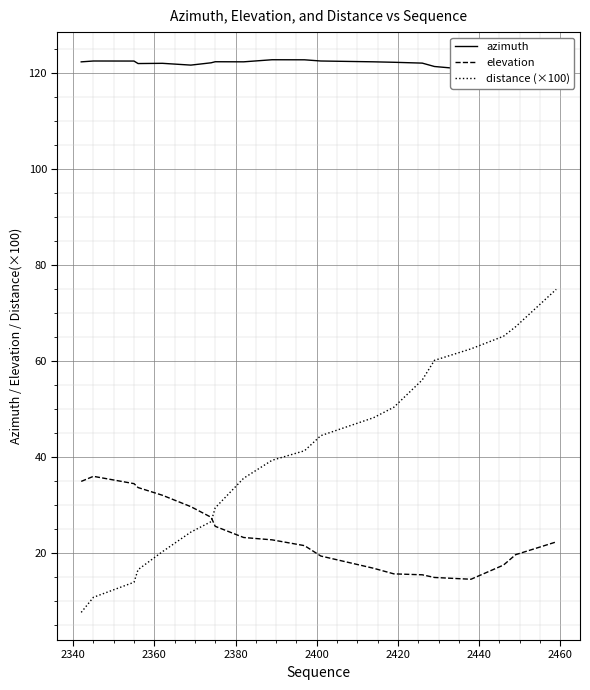

Which series has the largest total across all categories?

azimuth